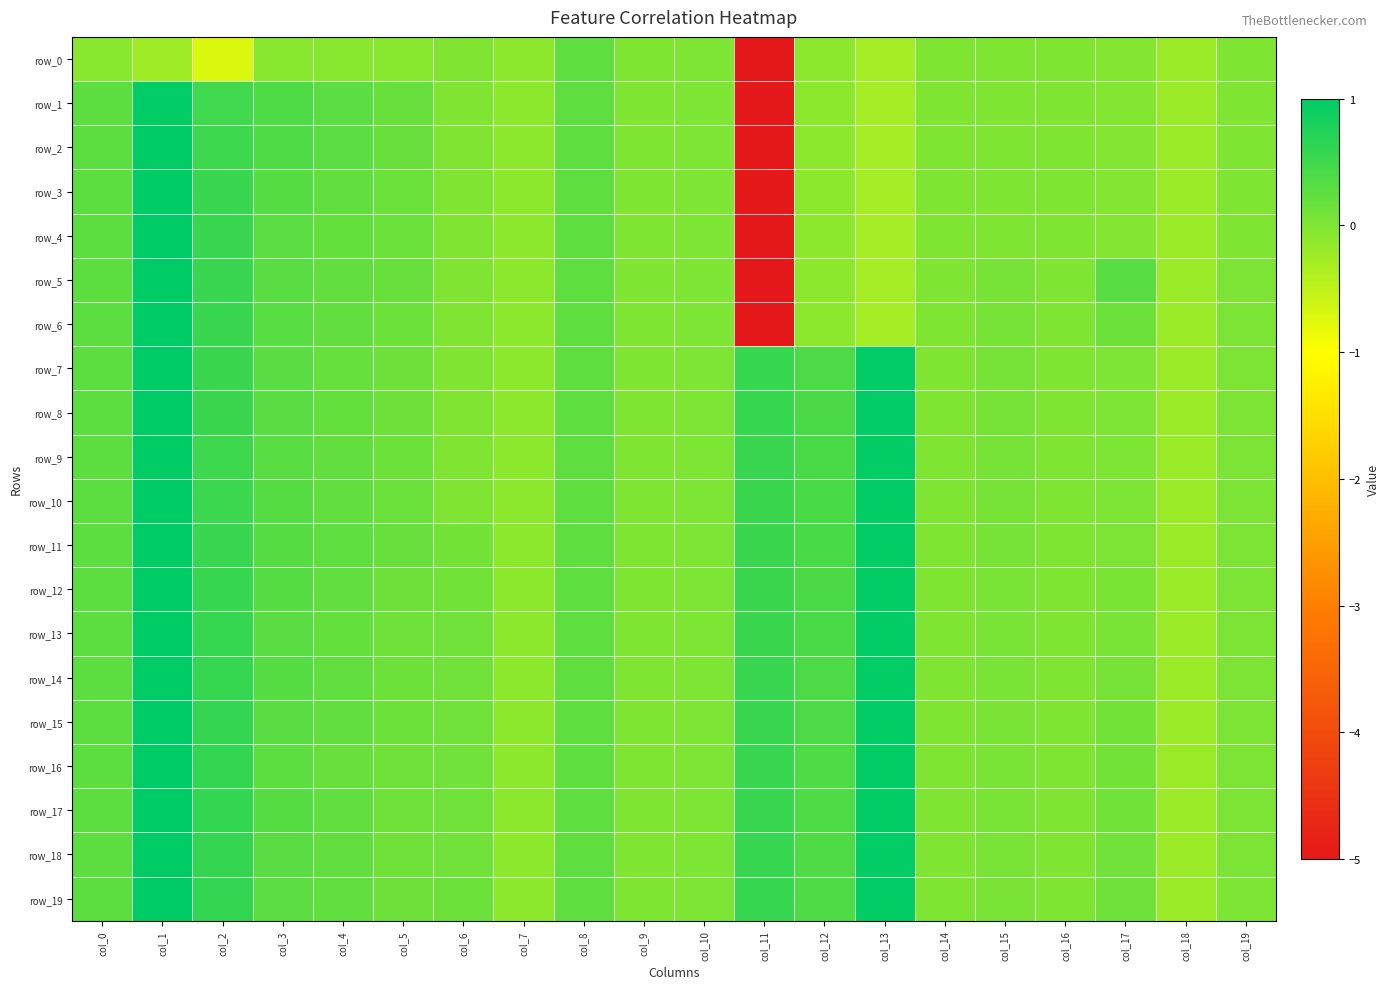

Reading left to right, transcribe all the data shown in this chart.

row_0: -0.1	-0.2	-0.7	-0.1	-0.1	-0.1	-0.0	-0.1	0.2	0.0	0.0	-5.1	-0.1	-0.3	-0.0	-0.0	-0.0	-0.0	-0.2	-0.0
row_1: 0.3	1.0	0.5	0.4	0.3	0.2	-0.0	-0.1	0.2	0.0	0.0	-5.1	-0.1	-0.3	-0.0	-0.0	-0.0	-0.0	-0.2	-0.0
row_2: 0.3	1.0	0.5	0.4	0.3	0.2	-0.0	-0.1	0.2	0.0	0.0	-5.1	-0.1	-0.3	-0.0	-0.0	-0.0	-0.0	-0.2	-0.0
row_3: 0.3	1.0	0.5	0.3	0.2	0.2	-0.0	-0.1	0.2	0.0	0.0	-5.1	-0.1	-0.3	-0.0	-0.0	-0.0	-0.0	-0.2	-0.0
row_4: 0.3	1.0	0.5	0.3	0.2	0.2	-0.0	-0.1	0.2	0.0	0.0	-5.1	-0.1	-0.3	-0.0	-0.0	-0.0	-0.0	-0.2	-0.0
row_5: 0.3	1.0	0.5	0.3	0.2	0.2	-0.0	-0.1	0.2	0.0	0.0	-5.1	-0.1	-0.3	-0.0	0.1	-0.0	0.3	-0.2	0.0
row_6: 0.3	1.0	0.5	0.3	0.2	0.2	-0.0	-0.1	0.2	0.0	0.0	-5.1	-0.1	-0.3	-0.0	0.1	-0.0	0.2	-0.2	0.0
row_7: 0.3	1.0	0.5	0.3	0.2	0.1	-0.0	-0.1	0.2	0.0	0.0	0.6	0.4	1.0	-0.0	0.1	-0.0	0.0	-0.2	0.0
row_8: 0.3	1.0	0.5	0.3	0.2	0.1	-0.0	-0.1	0.2	0.0	0.0	0.6	0.4	1.0	-0.0	0.1	-0.0	0.0	-0.2	0.0
row_9: 0.3	1.0	0.5	0.3	0.2	0.1	-0.0	-0.1	0.2	0.0	0.0	0.5	0.4	1.0	-0.0	0.1	-0.0	0.0	-0.2	0.0
row_10: 0.3	1.0	0.5	0.3	0.2	0.2	-0.0	-0.1	0.2	0.0	0.0	0.5	0.4	1.0	-0.0	0.1	-0.0	0.0	-0.2	0.0
row_11: 0.3	1.0	0.5	0.3	0.2	0.2	0.1	-0.1	0.2	0.0	0.0	0.5	0.4	1.0	-0.0	0.1	-0.0	0.0	-0.2	0.0
row_12: 0.3	1.0	0.6	0.3	0.2	0.1	0.1	-0.1	0.2	0.0	0.0	0.5	0.4	1.0	-0.0	0.1	-0.0	0.0	-0.2	0.0
row_13: 0.3	1.0	0.6	0.3	0.2	0.1	0.1	-0.1	0.2	0.0	0.0	0.5	0.4	1.0	-0.0	0.0	-0.0	0.0	-0.2	0.0
row_14: 0.3	1.0	0.6	0.3	0.2	0.1	0.1	-0.1	0.2	0.0	0.0	0.5	0.4	1.0	-0.0	0.0	-0.0	0.1	-0.2	0.0
row_15: 0.3	1.0	0.6	0.3	0.2	0.1	0.1	-0.1	0.2	0.0	0.0	0.5	0.4	1.0	-0.0	0.0	-0.0	0.1	-0.2	0.0
row_16: 0.3	1.0	0.6	0.3	0.2	0.1	0.1	-0.1	0.2	0.0	0.0	0.6	0.4	1.0	-0.0	0.0	-0.0	0.1	-0.2	0.0
row_17: 0.3	1.0	0.6	0.3	0.2	0.1	0.1	-0.1	0.2	0.0	0.0	0.6	0.4	1.0	-0.0	0.0	-0.0	0.1	-0.2	0.0
row_18: 0.3	1.0	0.6	0.3	0.2	0.1	0.1	-0.1	0.2	0.0	0.0	0.6	0.4	1.0	-0.0	0.0	-0.0	0.1	-0.2	0.0
row_19: 0.3	1.0	0.6	0.3	0.2	0.1	0.2	-0.1	0.2	0.0	0.0	0.6	0.4	1.0	-0.0	0.0	-0.0	0.1	-0.2	0.0